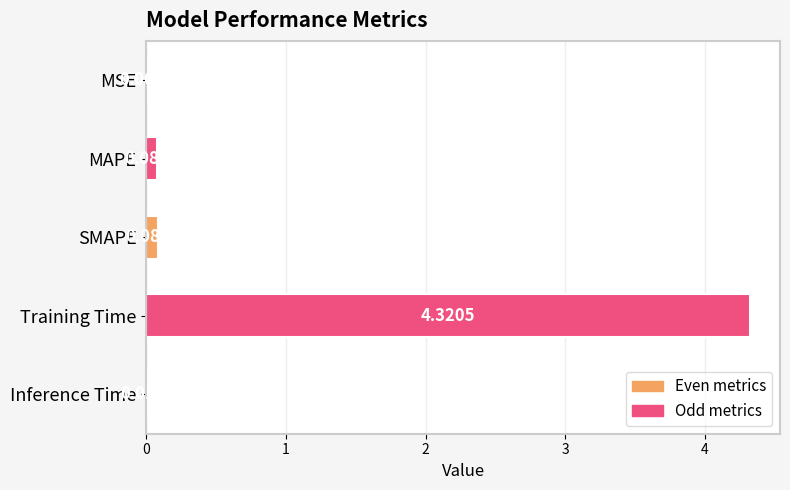

Which has a higher value, MSE or Training Time?

Training Time